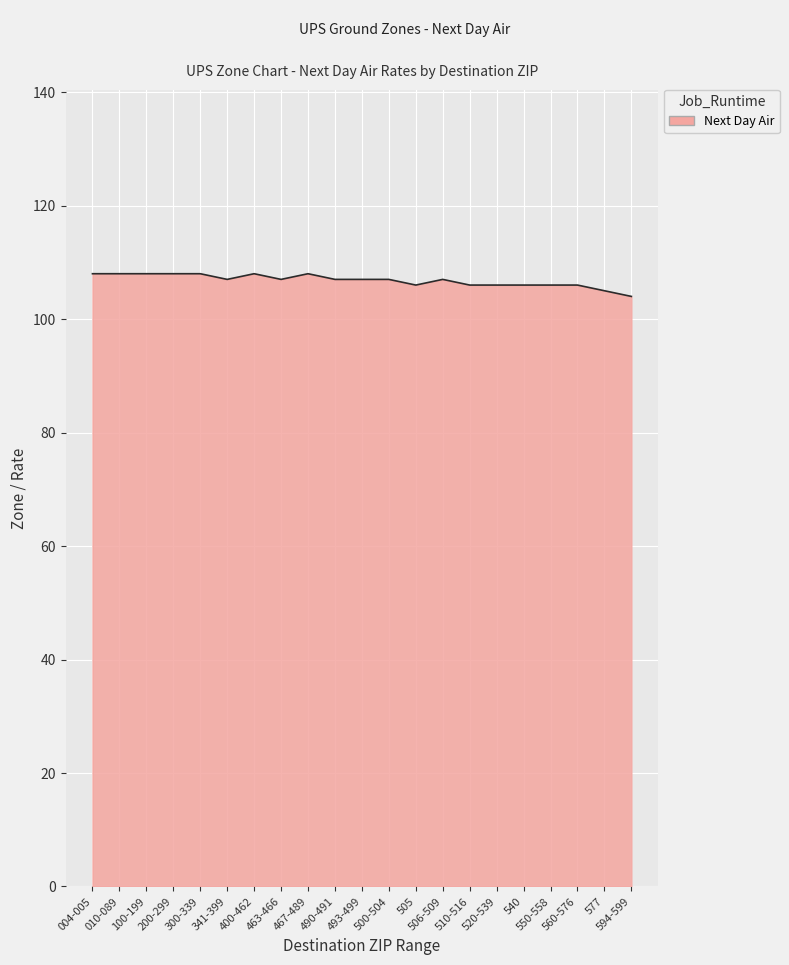

The value at 505 is 54. True or false?

False